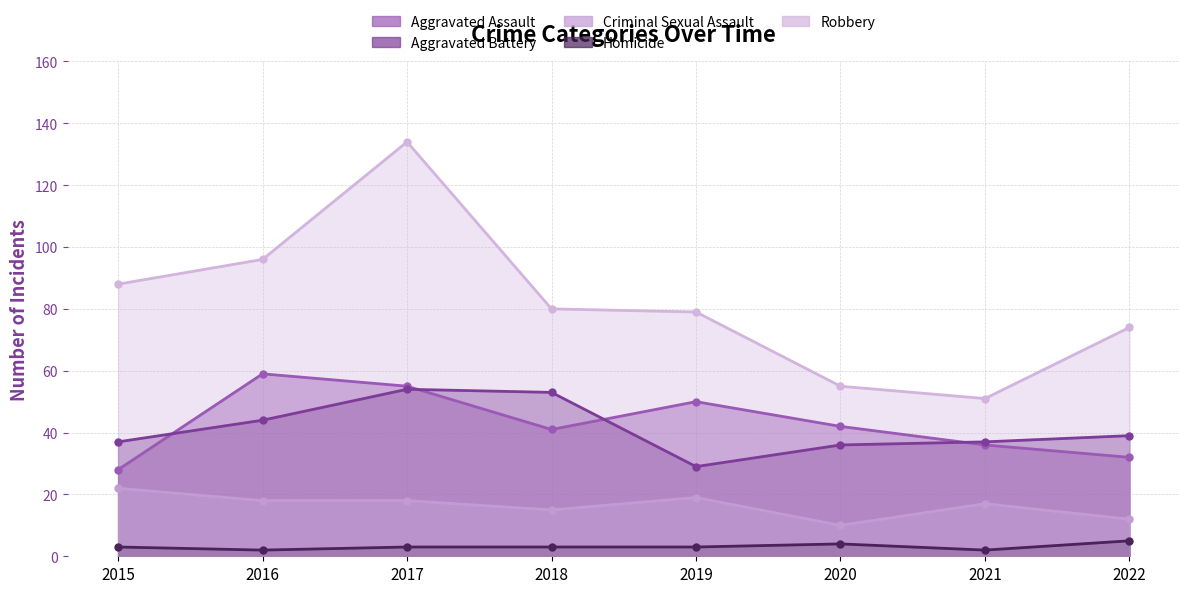

At 2020, list the series in order from largest to smallest.

Robbery, Aggravated Assault, Aggravated Battery, Criminal Sexual Assault, Homicide